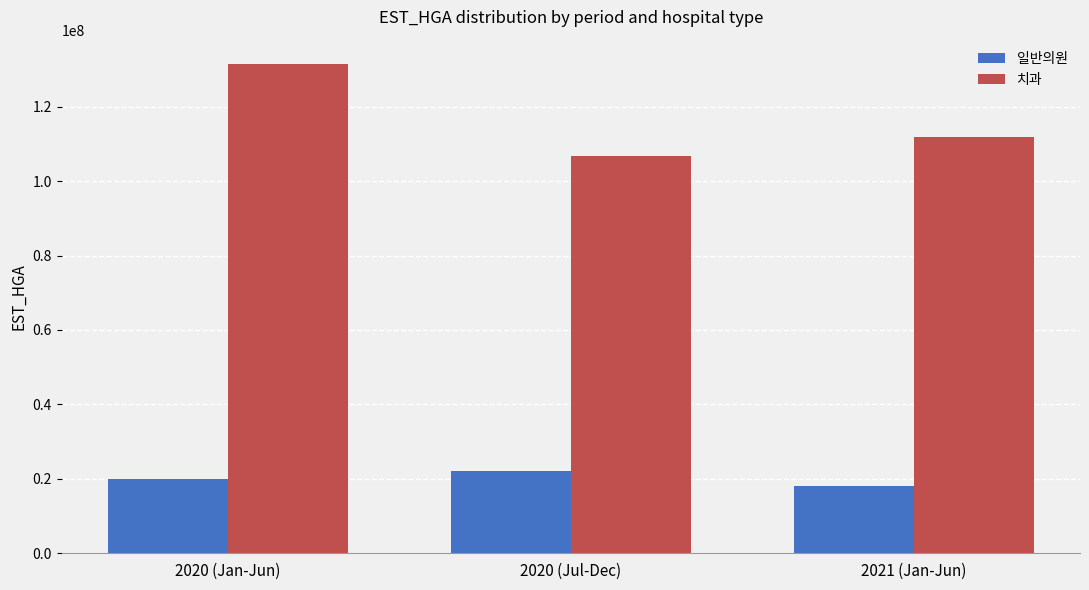

Reading right to left, what are all the values shown in this chart?

일반의원: 18177821	22200646	19847200
치과: 111739213	106755945	131434045